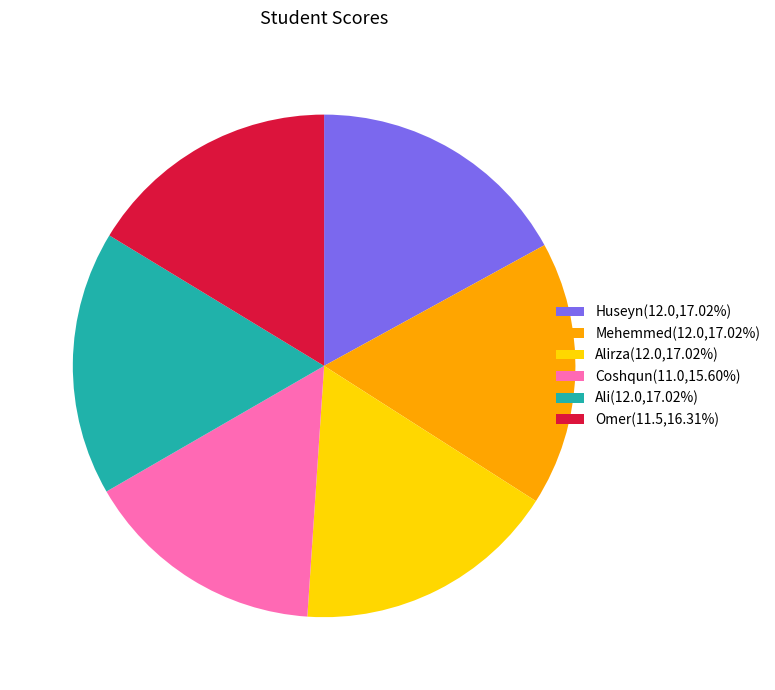

Is the sum of Huseyn(12.0,17.02%) and Omer(11.5,16.31%) greater than half?

No